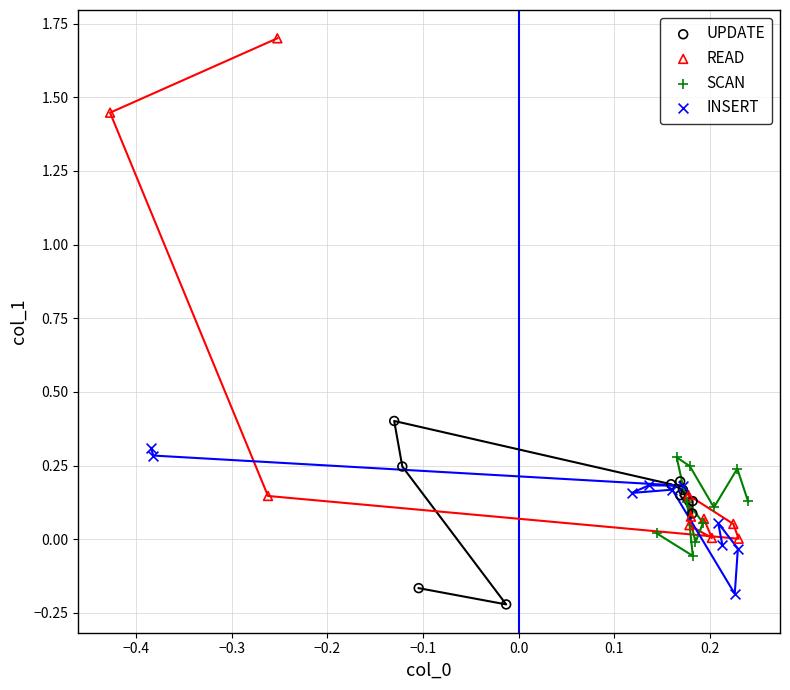

Which series reaches the maximum Y coordinate?

READ